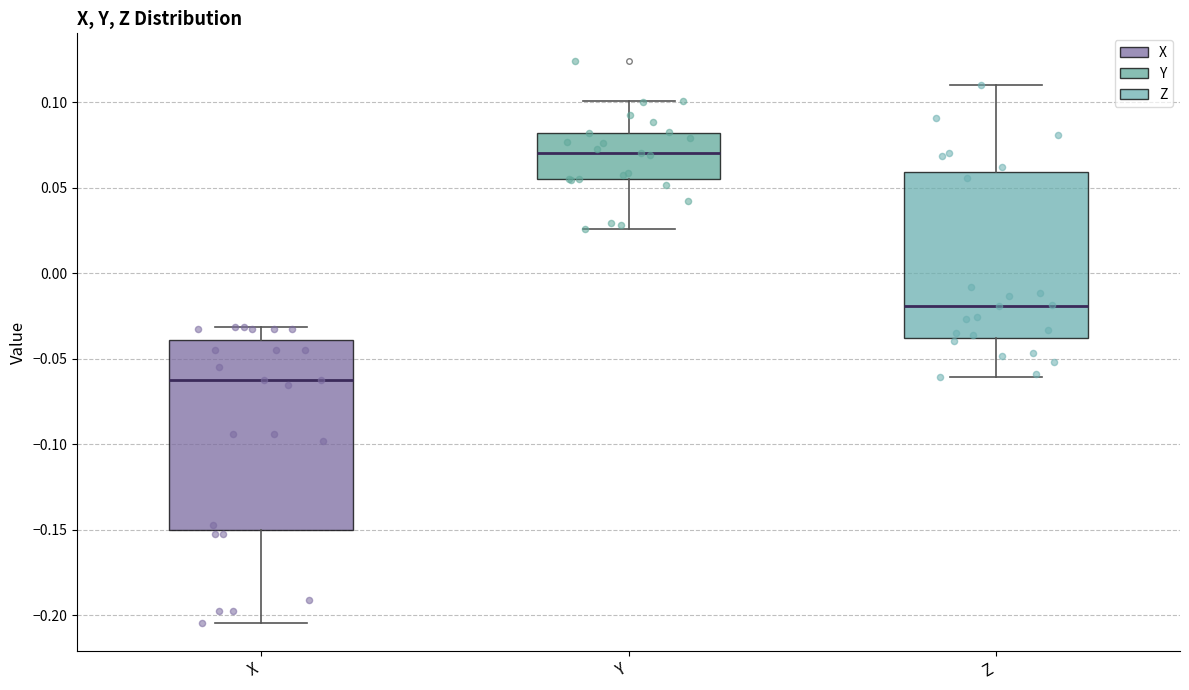

Reading left to right, read every box against the y-axis: the position of its median line, the range the box covers, and the ends of its whiskers. The values are not printed on the chart, so give them approximately, as read against the axis.

X: median -0.065, box -0.150 to -0.040, whiskers -0.205 to -0.030
Y: median 0.070, box 0.055 to 0.080, whiskers 0.025 to 0.100
Z: median -0.020, box -0.040 to 0.060, whiskers -0.060 to 0.110